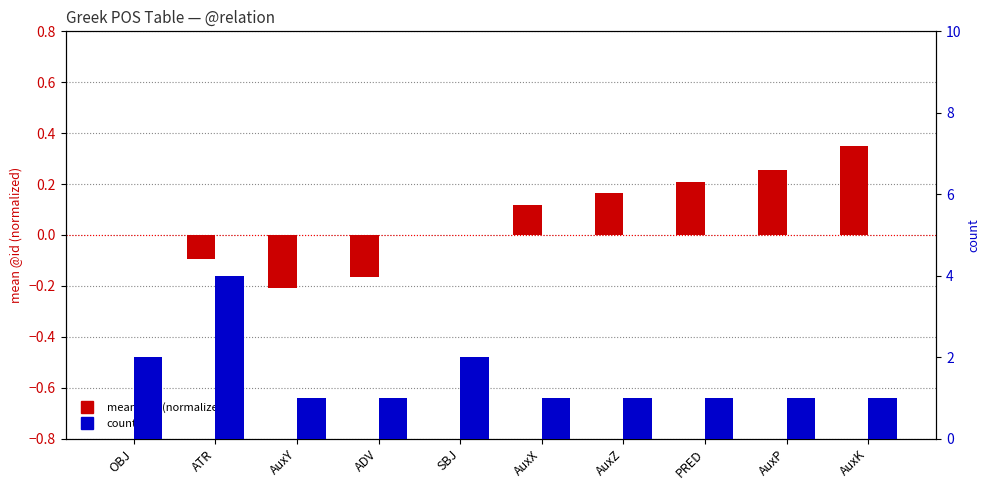

What position from the right is OBJ?

10